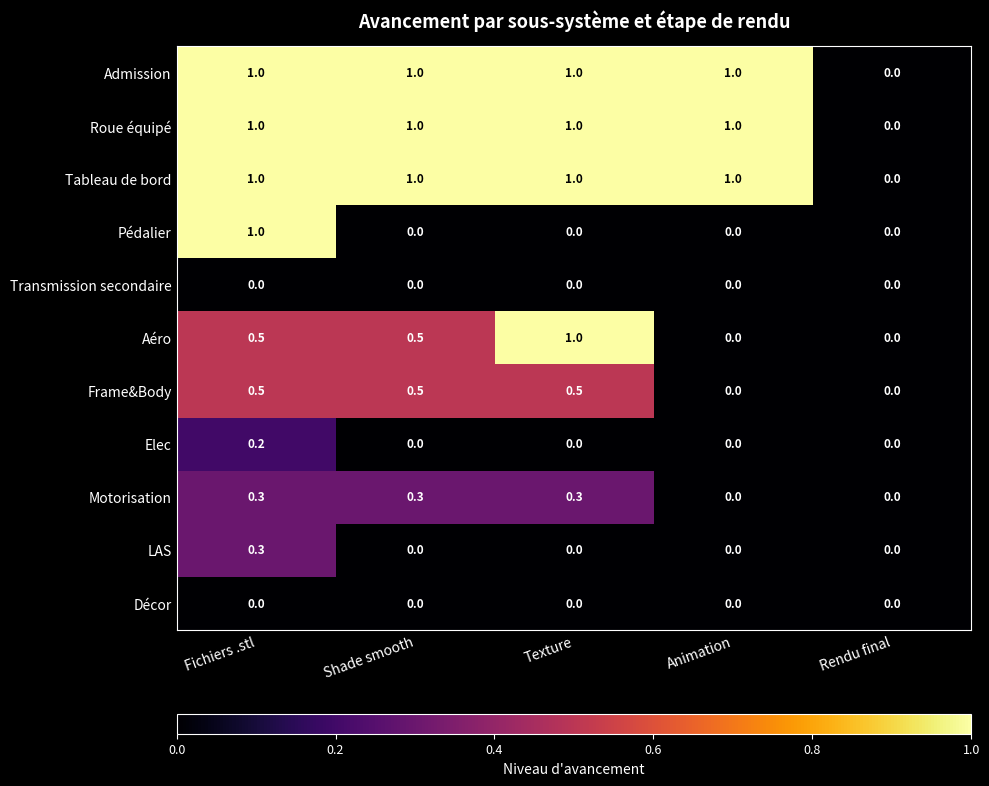

True or false: LAS has a value of 0.0 at Texture.

True